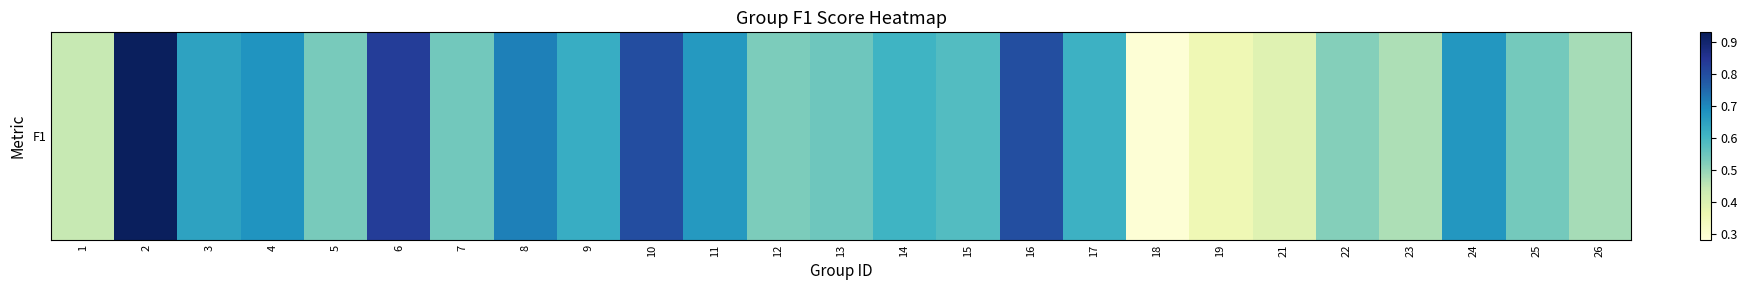

True or false: the data shows 0.5 at 7.

True